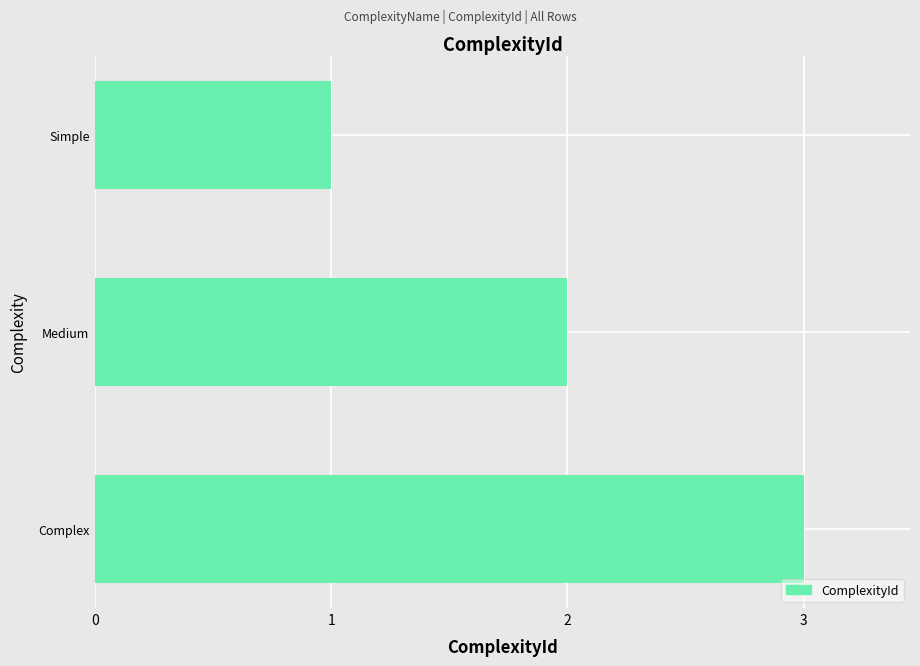

At which category does the chart reach its minimum across all series?

Simple